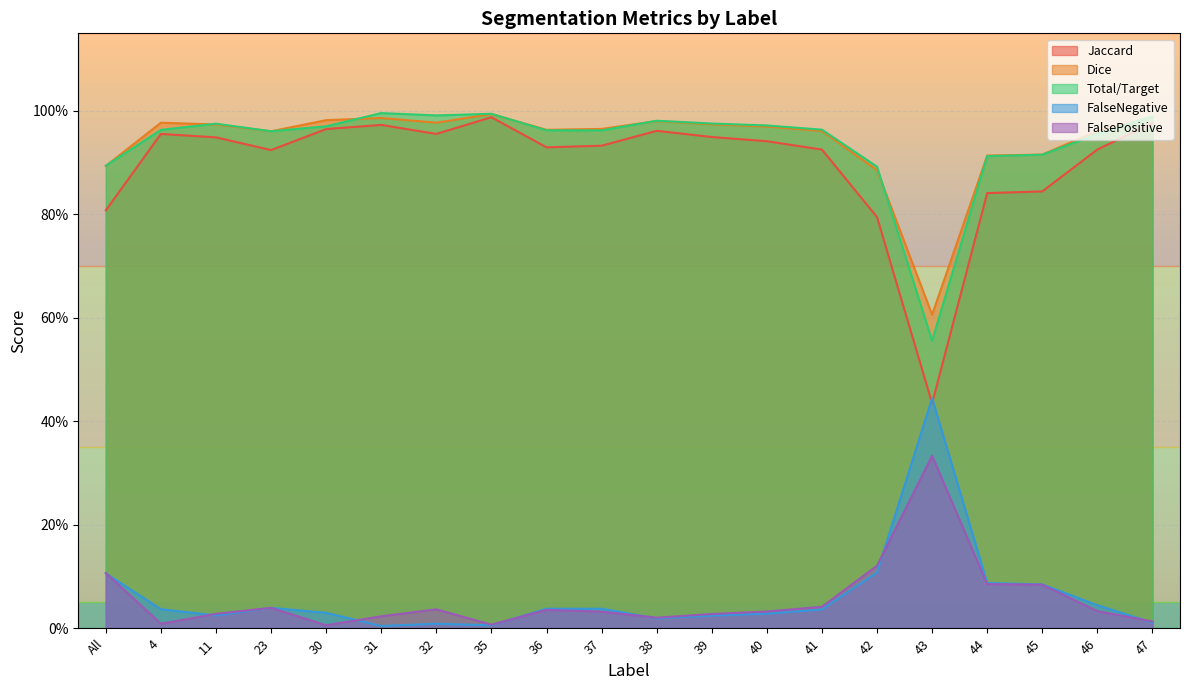

What are all the series names shown in the legend?

Jaccard, Dice, Total/Target, FalseNegative, FalsePositive